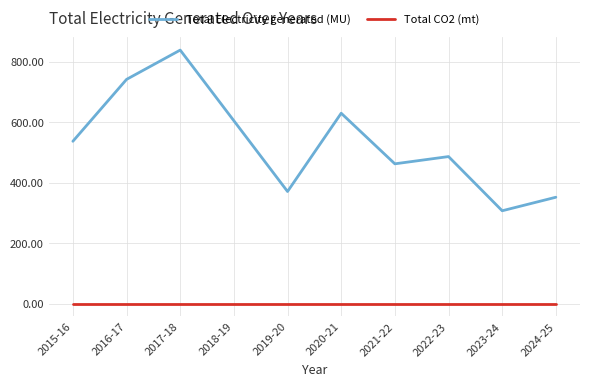

How many values in the Total Electricity generated (MU) series are below 536?

5